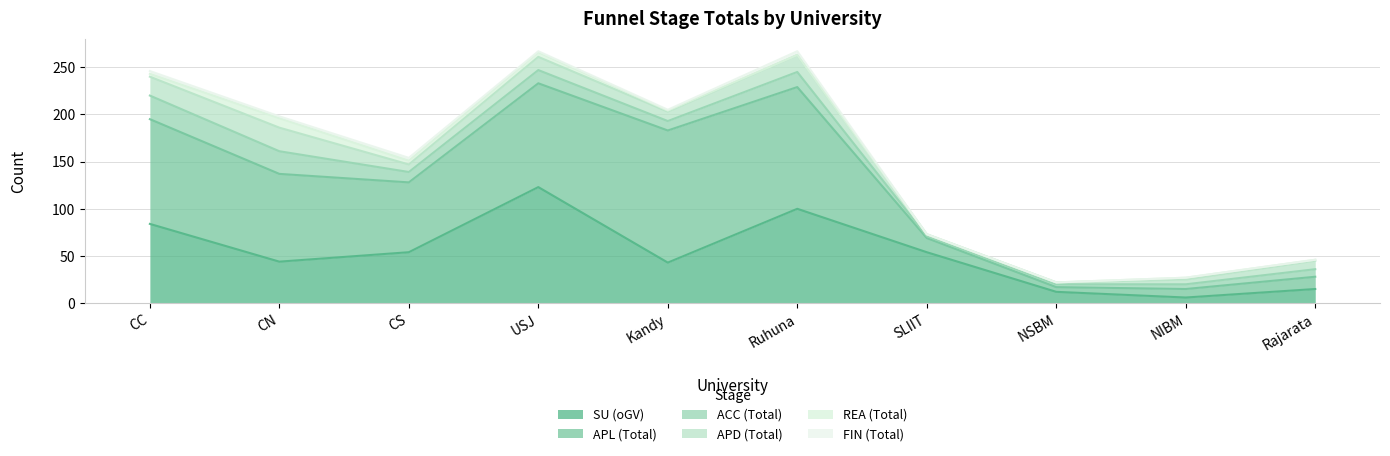

Reading right to left, what are all the values shown in this chart?

SU (oGV): Rajarata=15	NIBM=6	NSBM=12	SLIIT=54	Ruhuna=100	Kandy=43	USJ=123	CS=54	CN=44	CC=84
APL (Total): Rajarata=13	NIBM=9	NSBM=5	SLIIT=15	Ruhuna=129	Kandy=140	USJ=110	CS=74	CN=93	CC=111
ACC (Total): Rajarata=8	NIBM=5	NSBM=3	SLIIT=2	Ruhuna=16	Kandy=10	USJ=14	CS=11	CN=24	CC=25
APD (Total): Rajarata=9	NIBM=5	NSBM=2	SLIIT=2	Ruhuna=18	Kandy=10	USJ=14	CS=8	CN=25	CC=20
REA (Total): Rajarata=1	NIBM=2	NSBM=0	SLIIT=0	Ruhuna=0	Kandy=1	USJ=5	CS=4	CN=10	CC=3
FIN (Total): Rajarata=0	NIBM=0	NSBM=0	SLIIT=0	Ruhuna=4	Kandy=1	USJ=1	CS=3	CN=2	CC=3